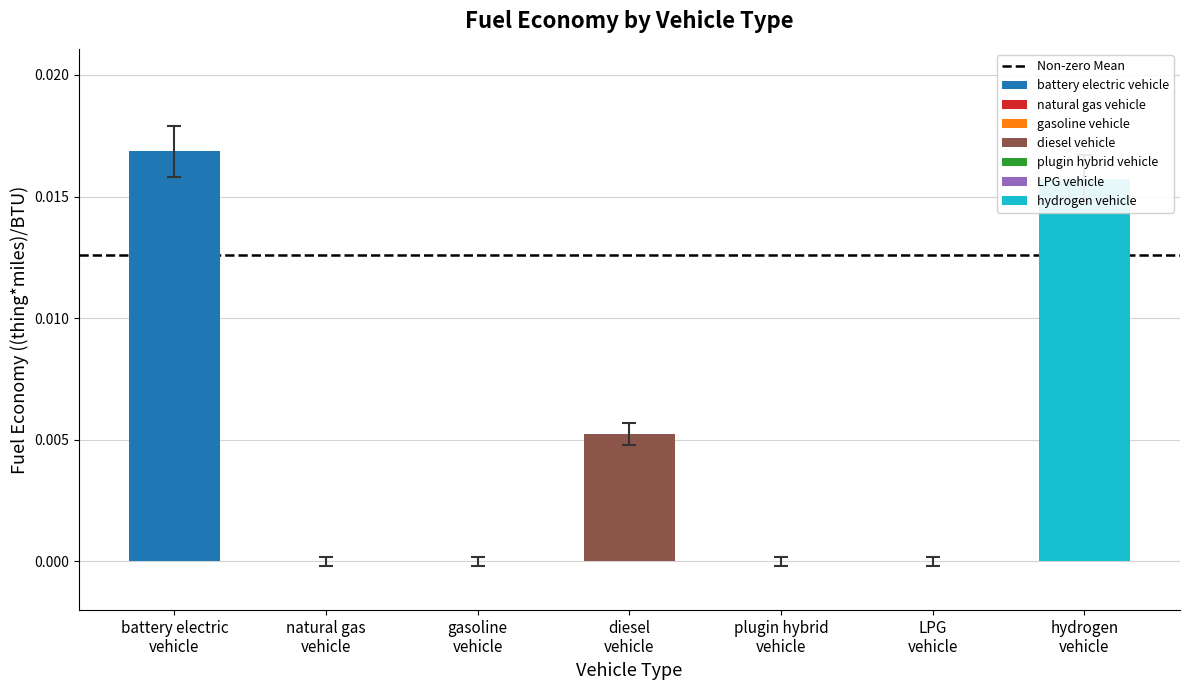

Which has a higher value, hydrogen vehicle or LPG vehicle?

hydrogen vehicle